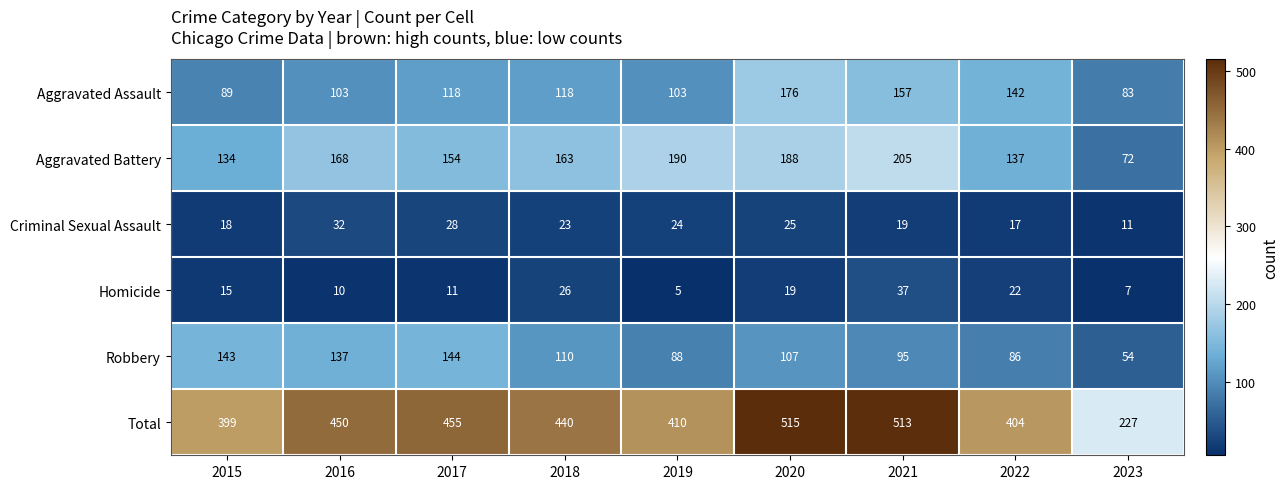

The value of Total at 2021 is 177. True or false?

False